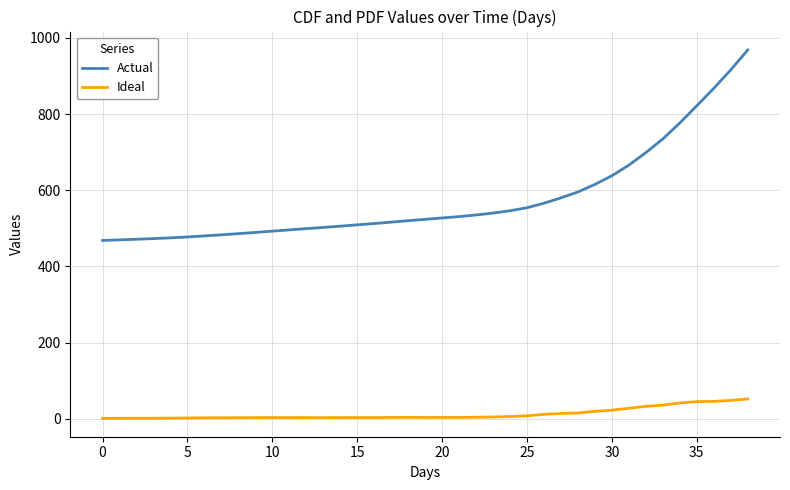

What is the highest value of the Actual series?

968.2